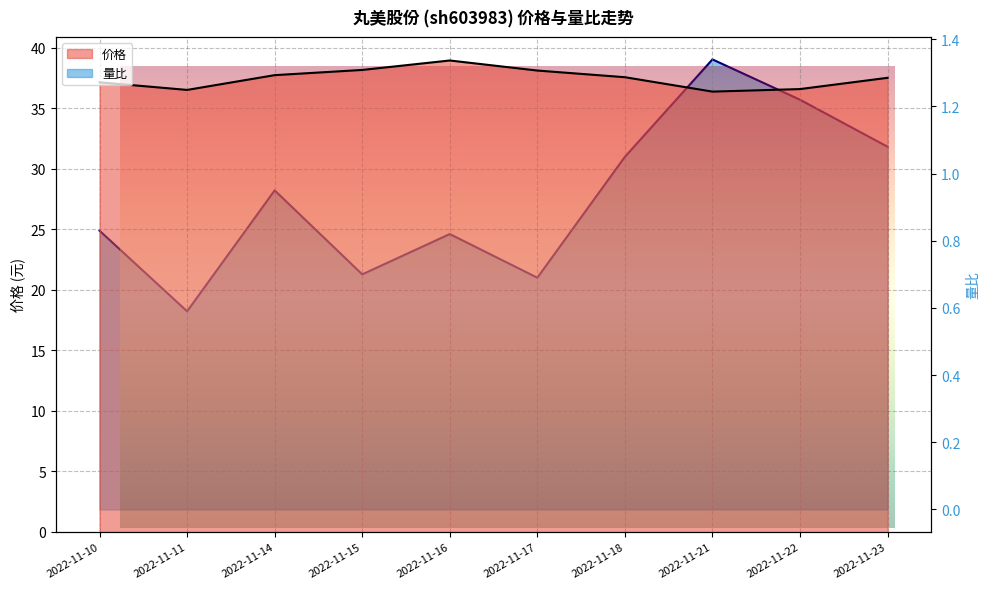

How many data points in 价格 are less than 37?

3